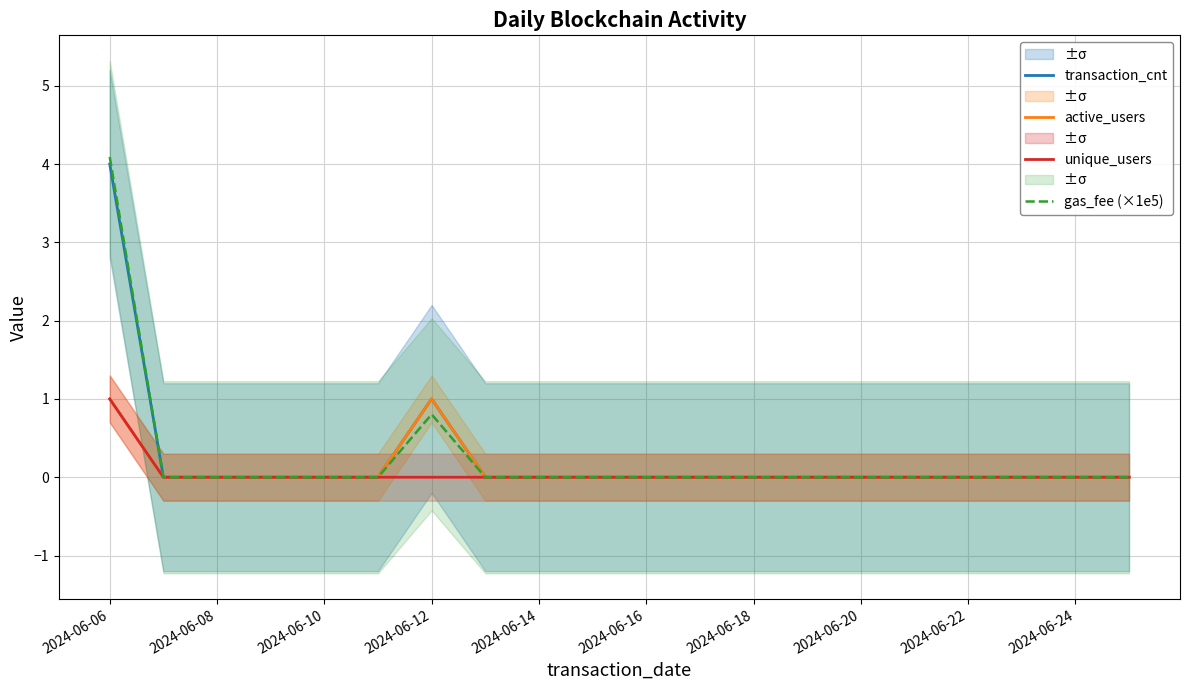

At which category is the sum across all series the highest?

2024-06-06